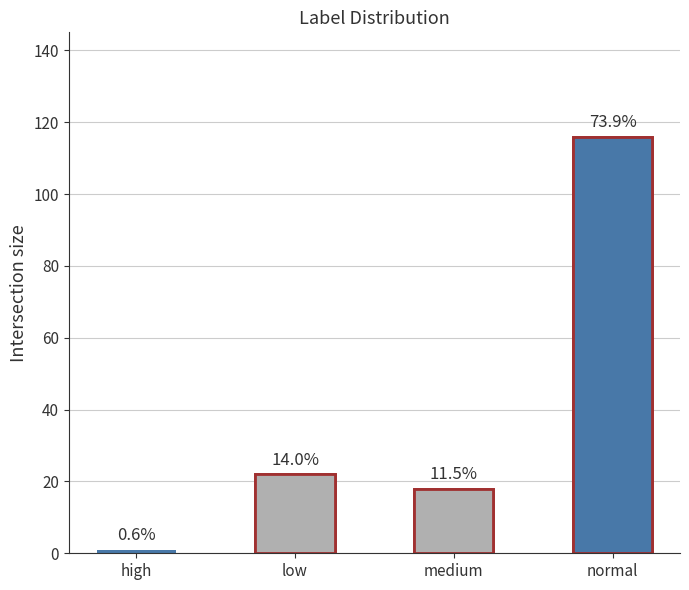

Where does the data first go above 22?

normal